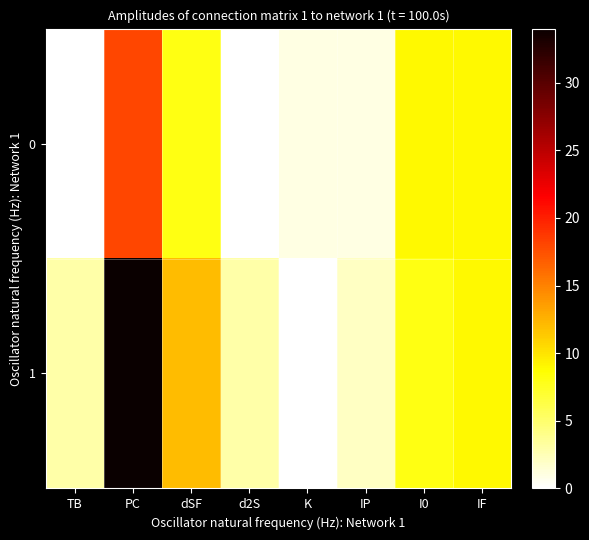

Reading left to right, extract all data points from this chart.

0: TB=0	PC=18	dSF=8	d2S=0	K=1	IP=1	I0=9	IF=9
1: TB=3	PC=34	dSF=12	d2S=3	K=0	IP=2	I0=8	IF=9